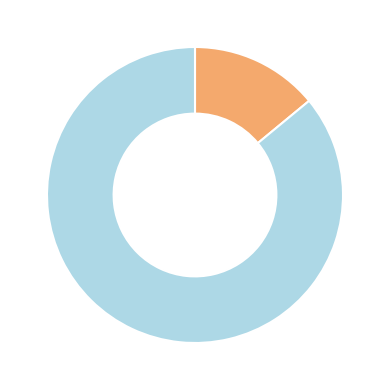

How many segments does this pie chart have?

2